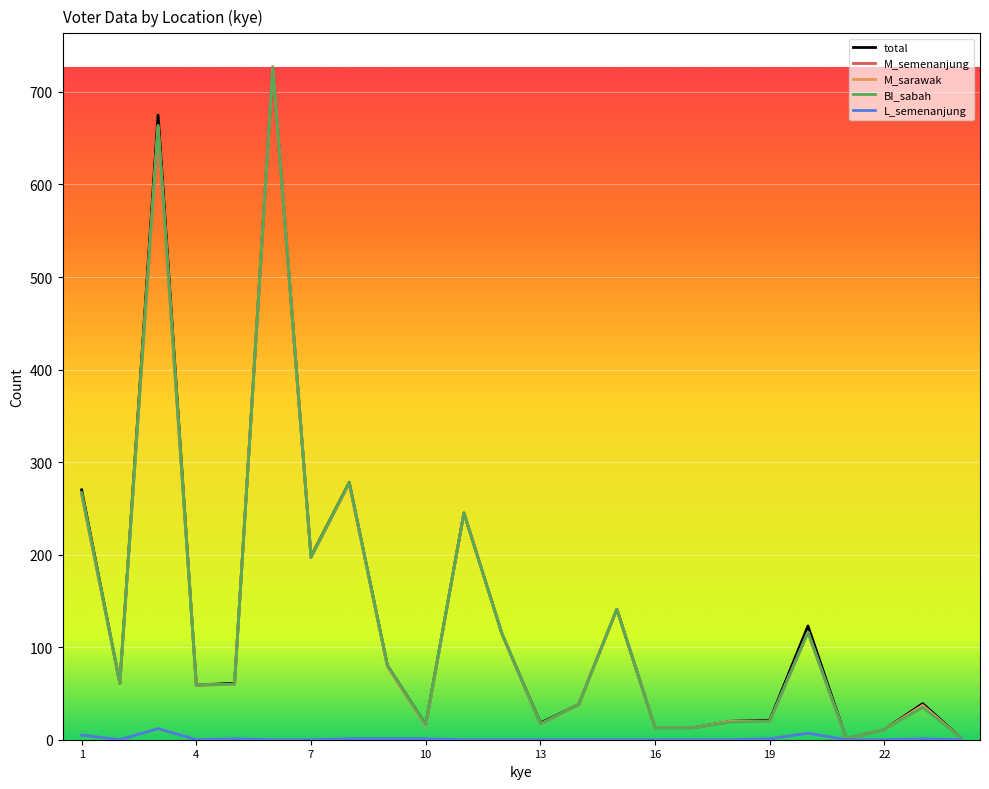

What is the greatest value displayed?

727